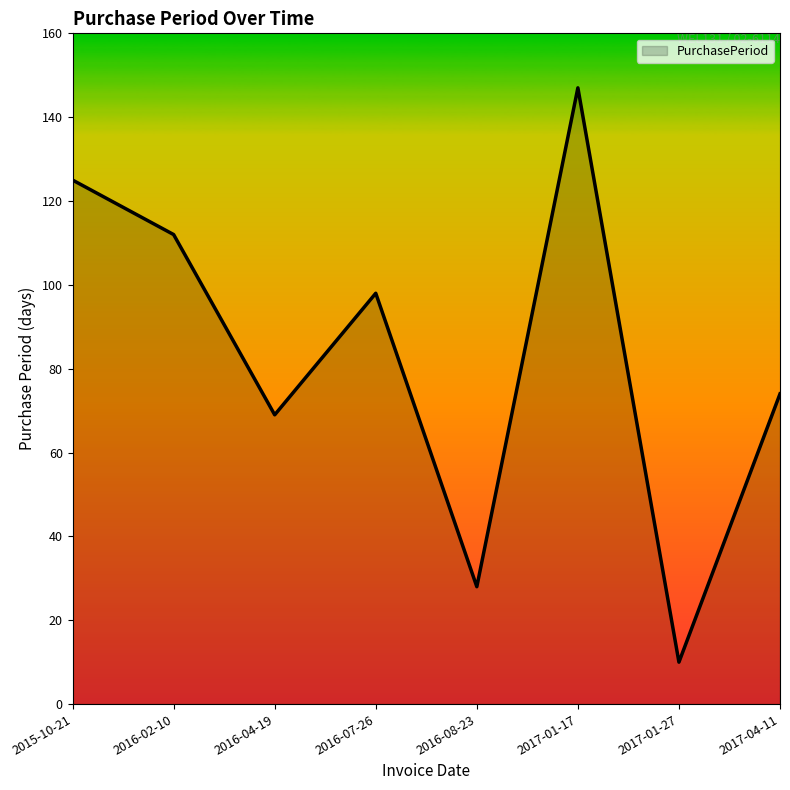

At which category does the chart reach its minimum across all series?

2017-01-27